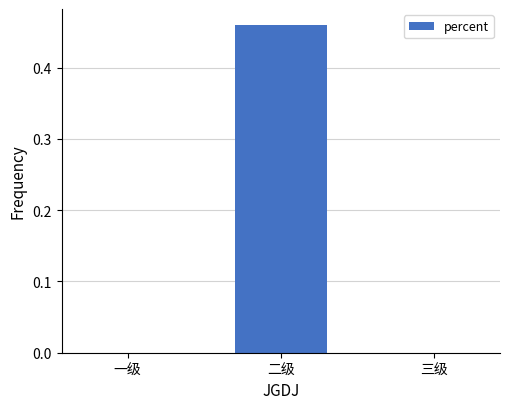

Between 二级 and 一级, which is larger?

二级